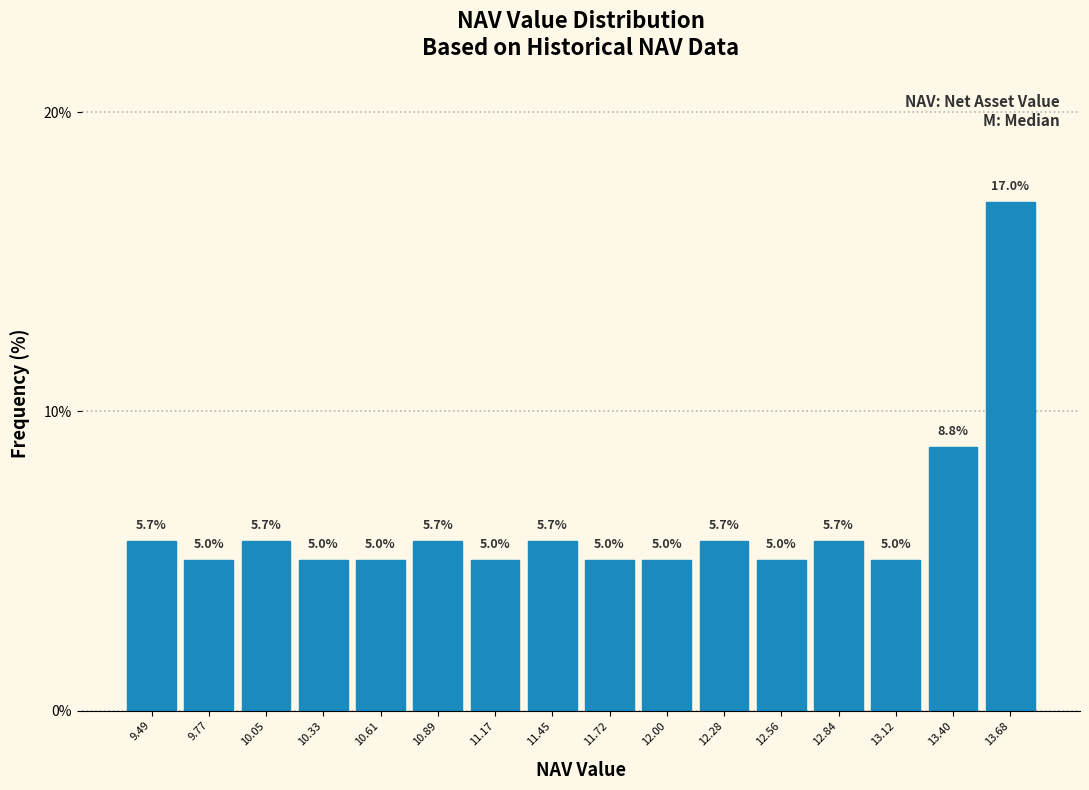

Reading left to right, transcribe this chart: for each bar, give the range it covers on the x-axis and its height. The bar edges are not printed on the chart, so give them approximately, as read against the axis.

9.35 to 9.65: 5.7
9.65 to 9.90: 5.0
9.90 to 10.20: 5.7
10.20 to 10.45: 5.0
10.45 to 10.75: 5.0
10.75 to 11.05: 5.7
11.05 to 11.30: 5.0
11.30 to 11.60: 5.7
11.60 to 11.85: 5.0
11.85 to 12.15: 5.0
12.15 to 12.40: 5.7
12.40 to 12.70: 5.0
12.70 to 13.00: 5.7
13.00 to 13.25: 5.0
13.25 to 13.55: 8.8
13.55 to 13.80: 17.0